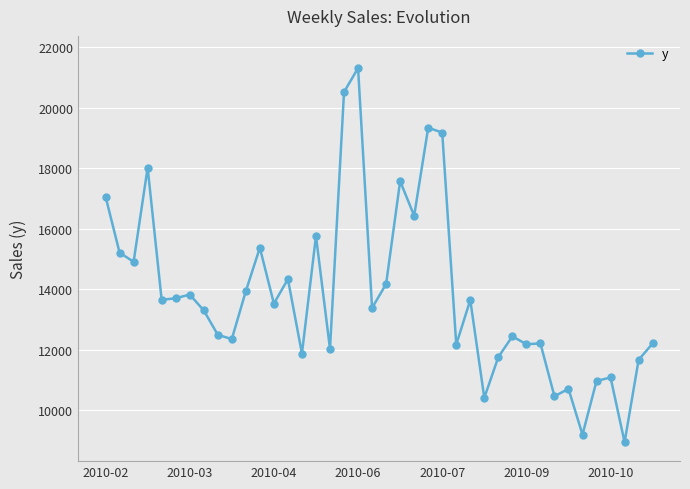

What is the average value?

13830.7